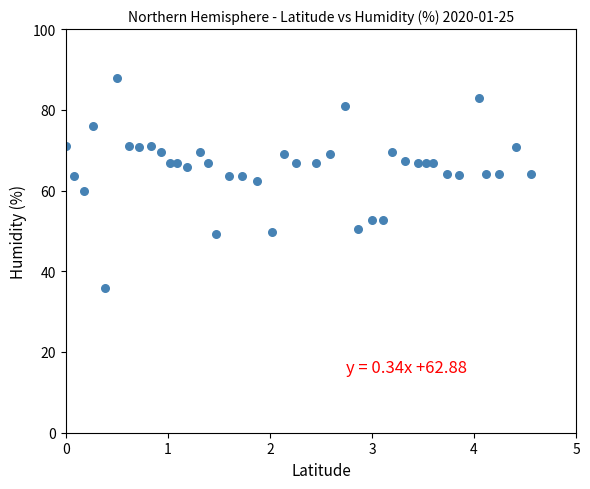

What is the range of X values (max minus min)?

4.6